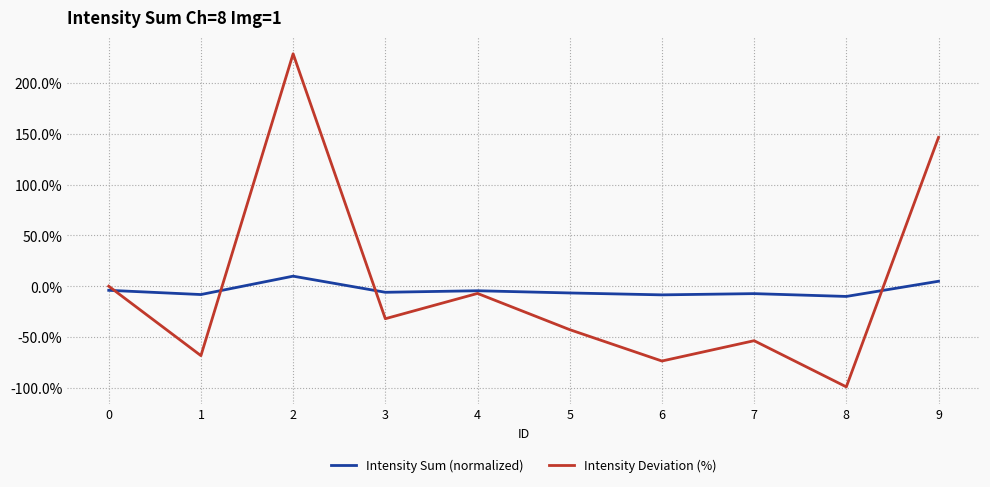

True or false: Intensity Sum (normalized) and Intensity Deviation (%) intersect in this chart.

True